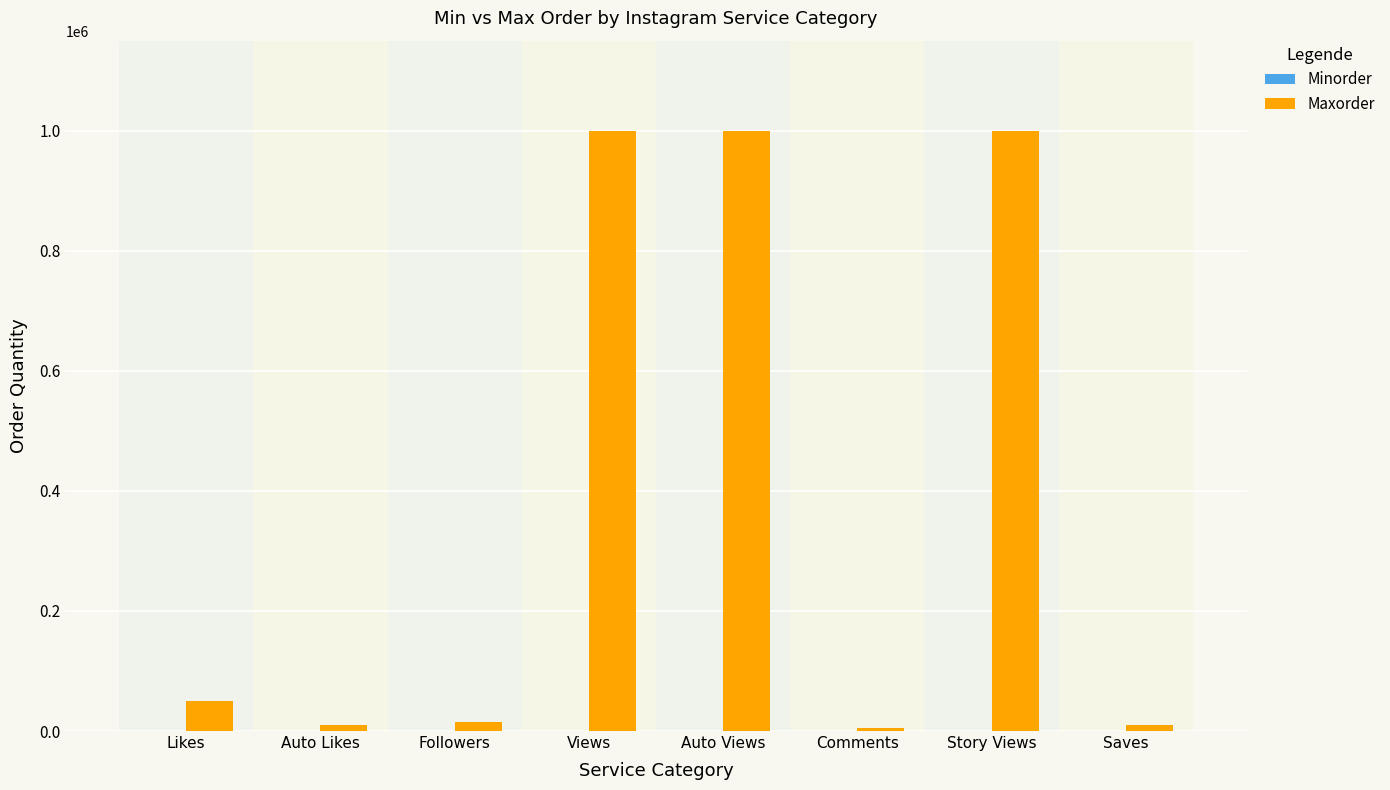

What is the approximate value of Maxorder at Story Views?

1000000